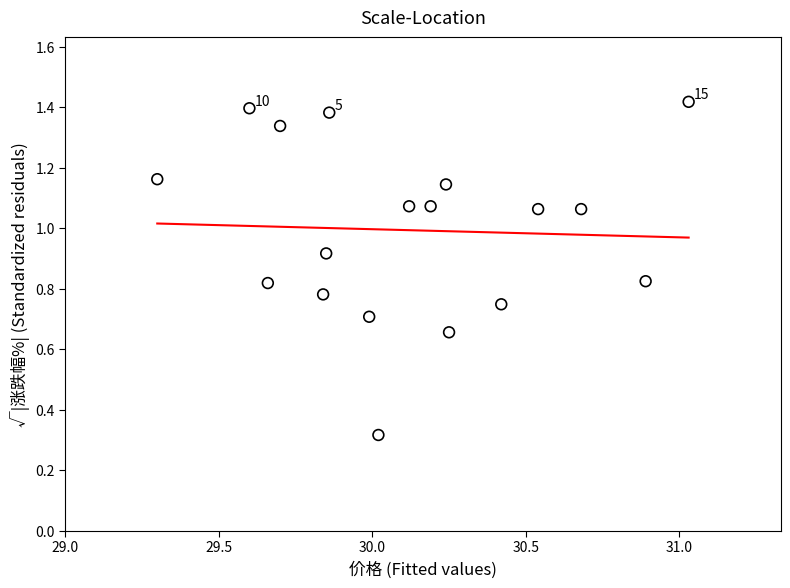

What is the range of X values (max minus min)?

1.7